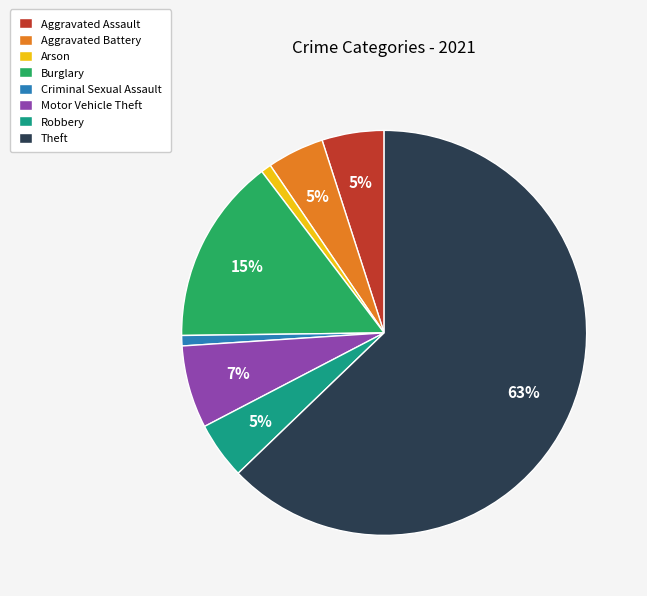

Approximately how many times larger is the value at Burglary compared to Aggravated Assault?

3.0